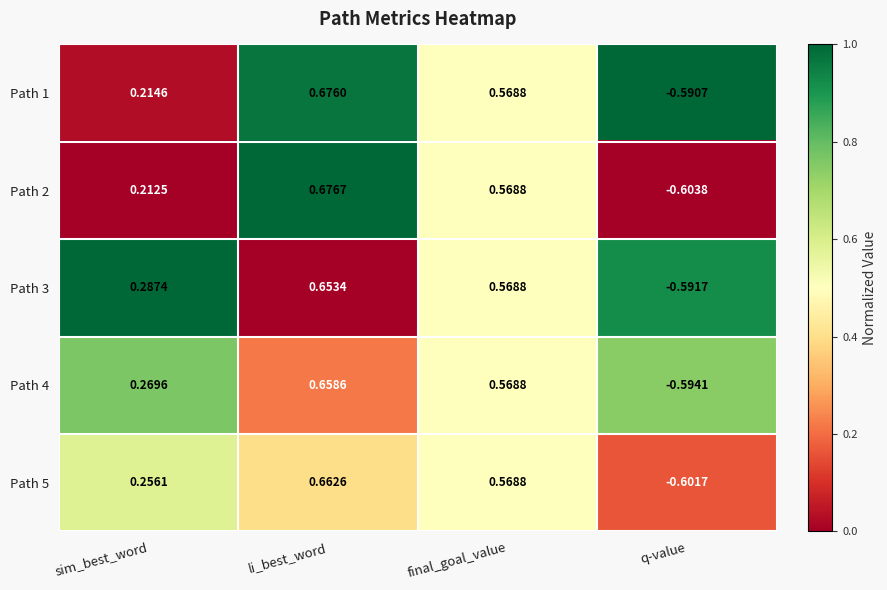

At which label does Path 4 first exceed 0?

sim_best_word